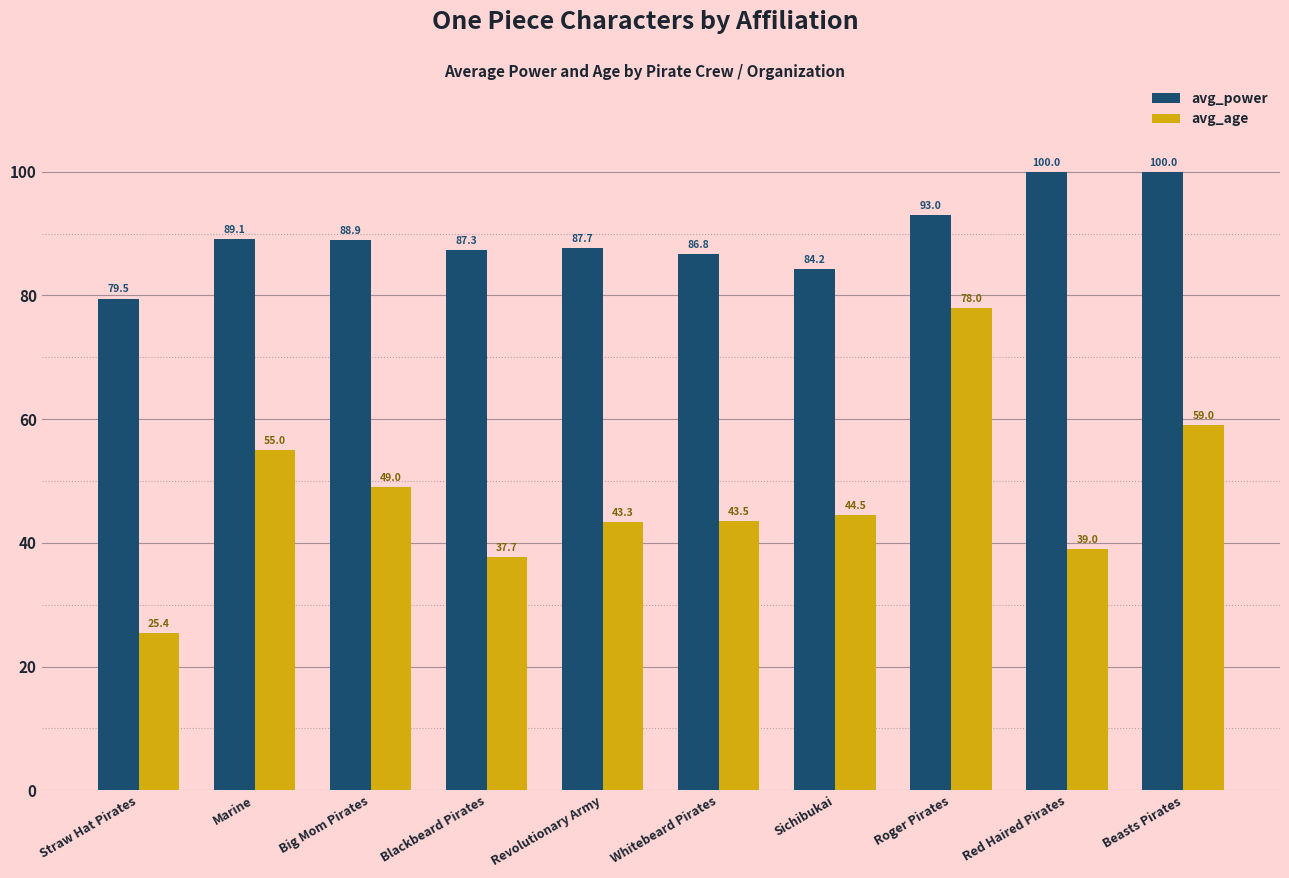

How many bars are there in each group?

2